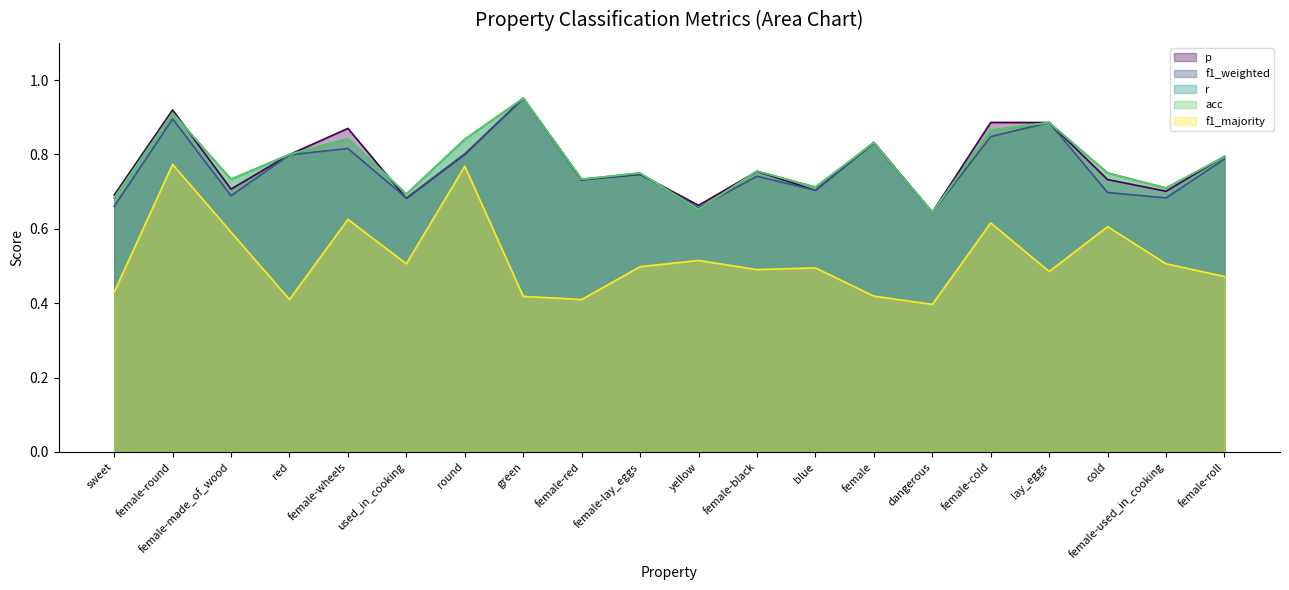

True or false: f1_weighted and acc intersect in this chart.

True